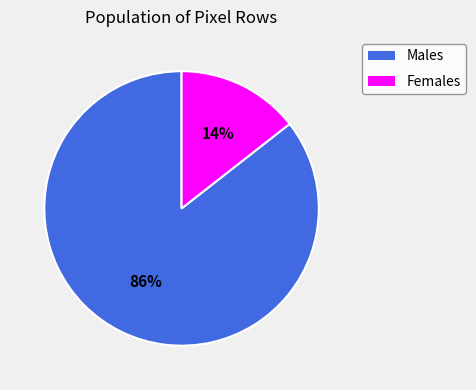

To the nearest percent, what is the average slice percentage?

50%